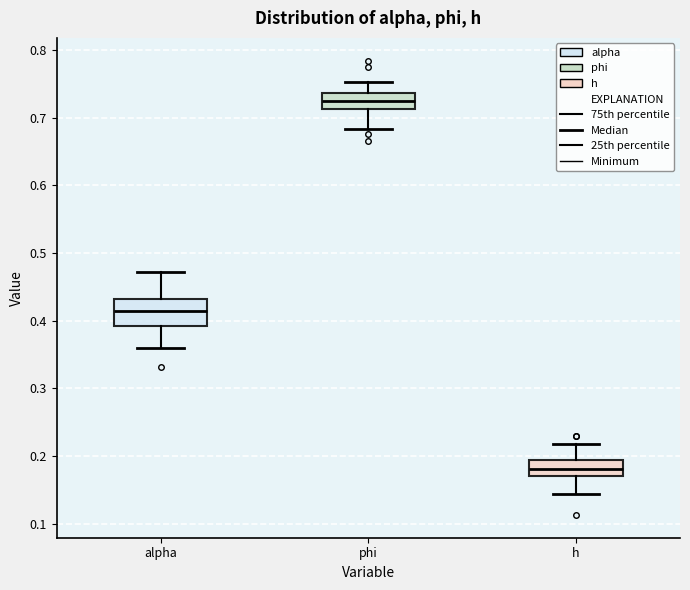

Where is the upper edge of the box for phi on the y-axis? The values are not printed on the chart, so give them approximately, as read against the axis.

0.74